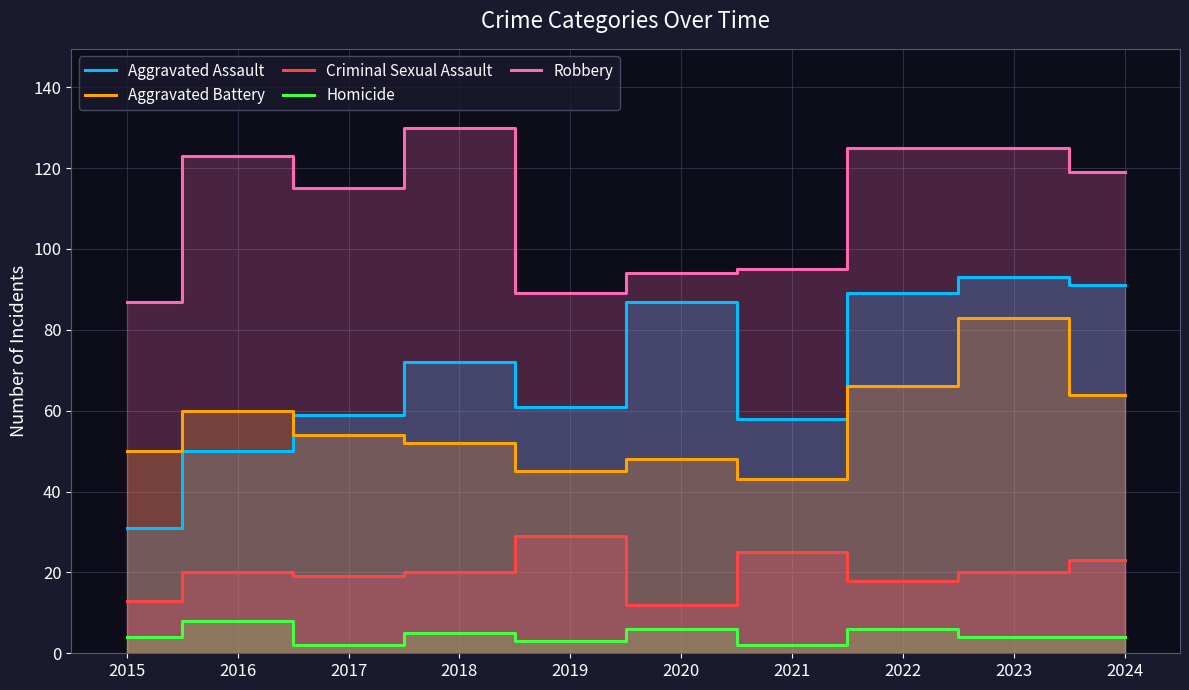

What is the greatest value displayed?

130